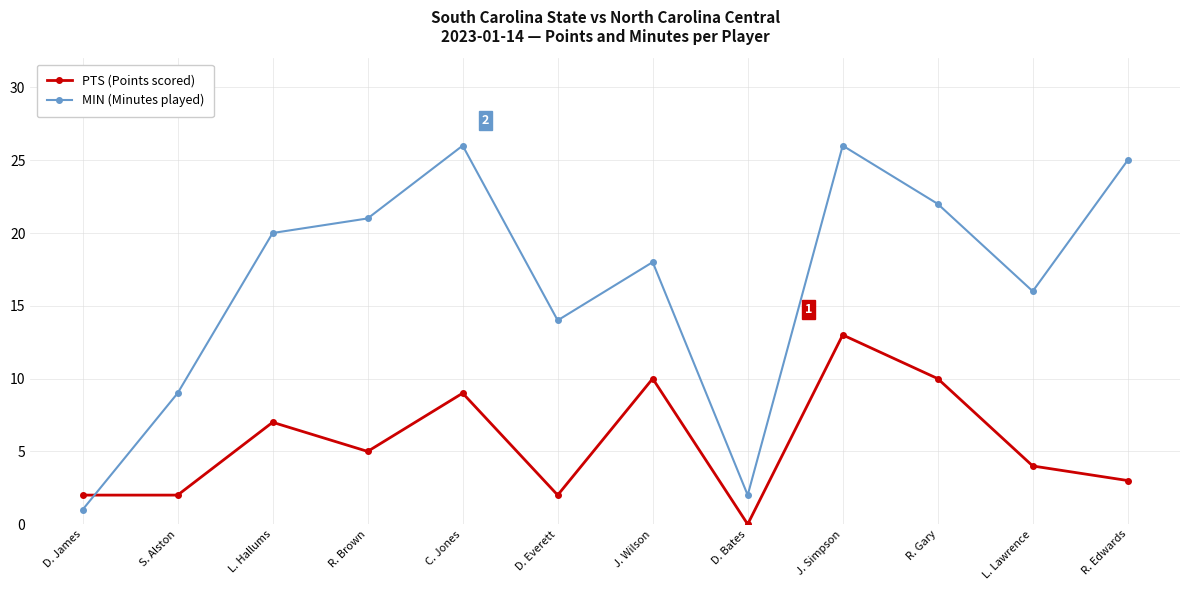

Which series has the largest range (max minus min)?

MIN (Minutes played)